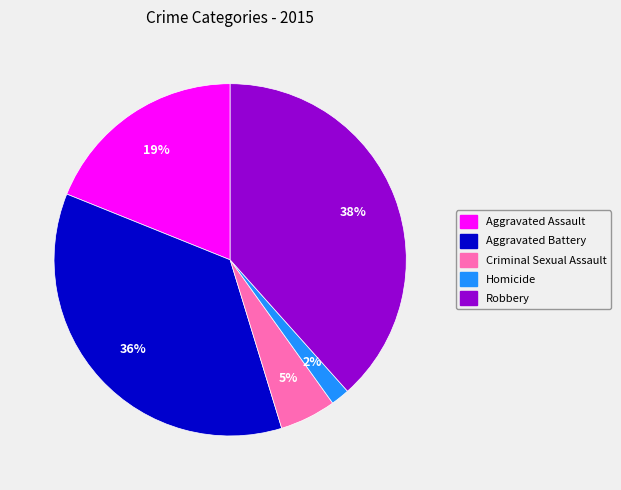

Does any single category account for the majority?

No